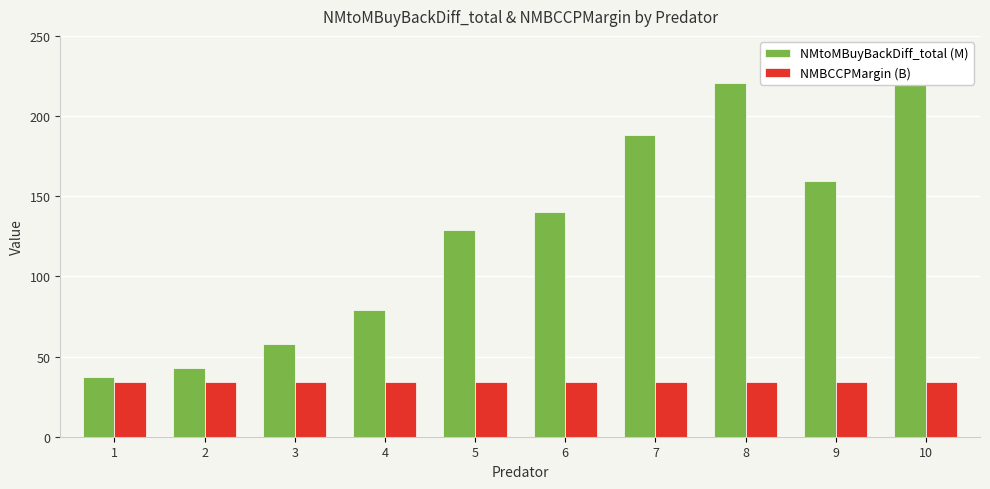

What is the average value of the NMBCCPMargin (B) series?

33.9